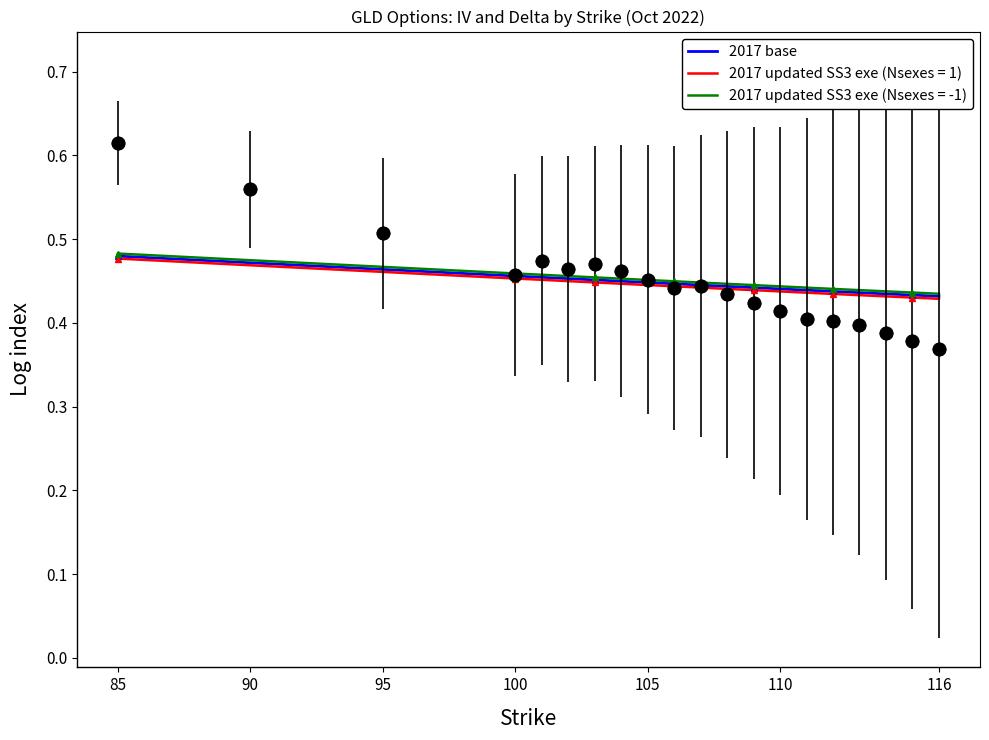

Which has a higher value, 90 or 95?

90